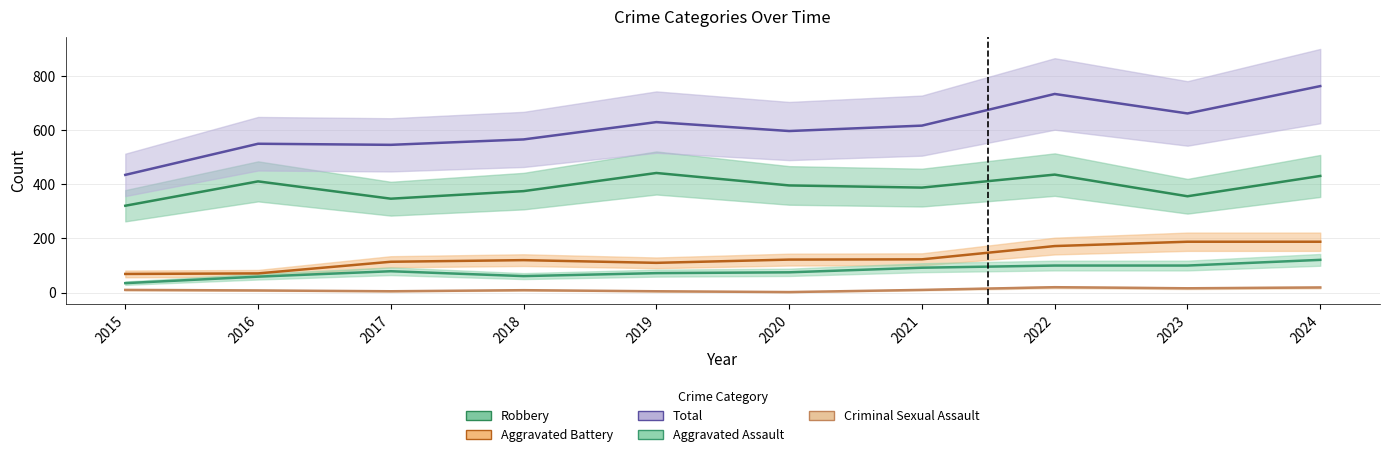

Reading left to right, list all the values displayed in this chart.

Aggravated Assault: 2015=35	2016=59	2017=79	2018=61	2019=72	2020=75	2021=92	2022=100	2023=100	2024=121
Aggravated Battery: 2015=69	2016=71	2017=114	2018=120	2019=110	2020=122	2021=123	2022=172	2023=188	2024=188
Criminal Sexual Assault: 2015=10	2016=8	2017=5	2018=9	2019=5	2020=2	2021=10	2022=20	2023=16	2024=19
Robbery: 2015=321	2016=411	2017=347	2018=375	2019=442	2020=396	2021=388	2022=436	2023=356	2024=431
Total: 2015=435	2016=550	2017=546	2018=566	2019=630	2020=597	2021=617	2022=734	2023=662	2024=763